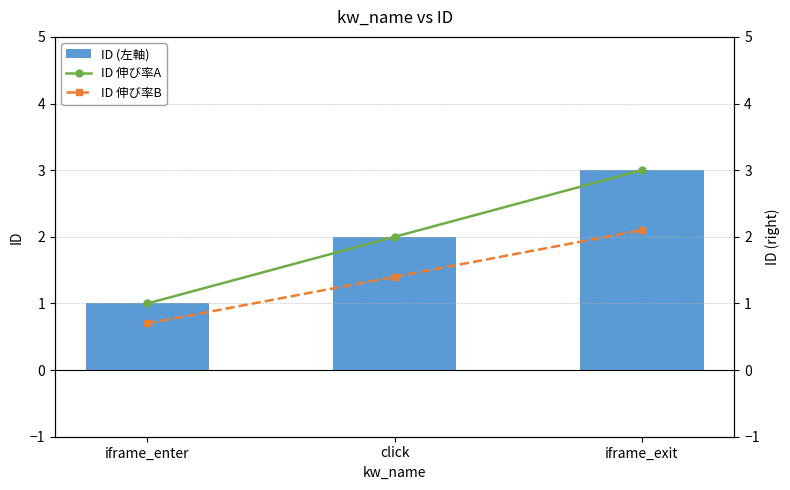

What position from the left is iframe_exit?

3